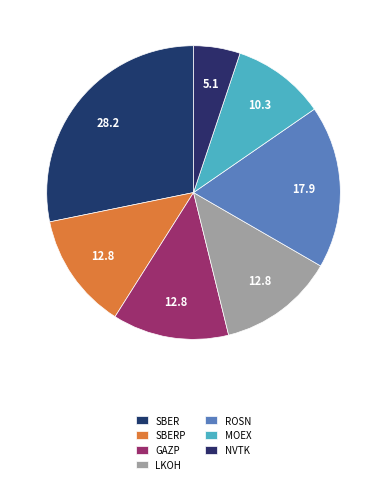

To the nearest percent, what is the combined percentage of GAZP and MOEX?

23%